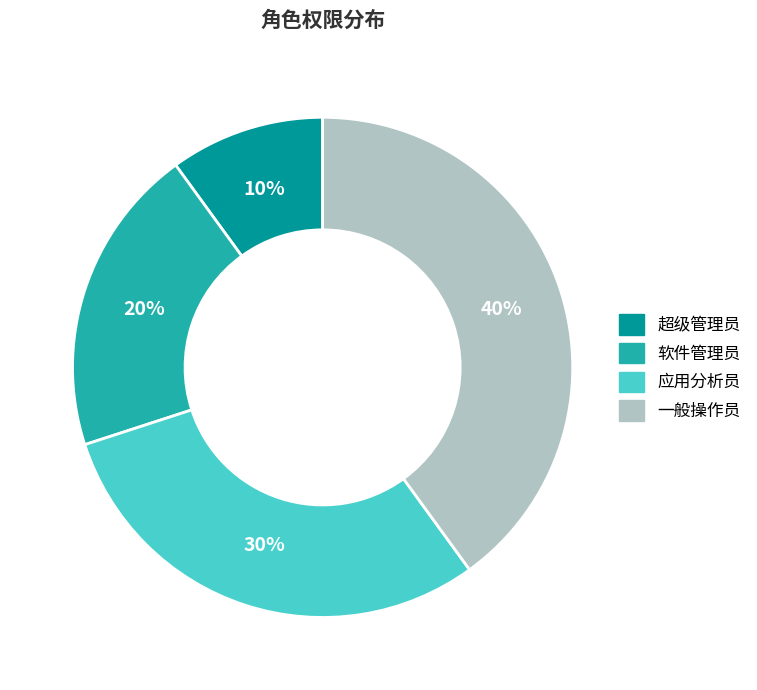

Which slice is the smallest?

超级管理员